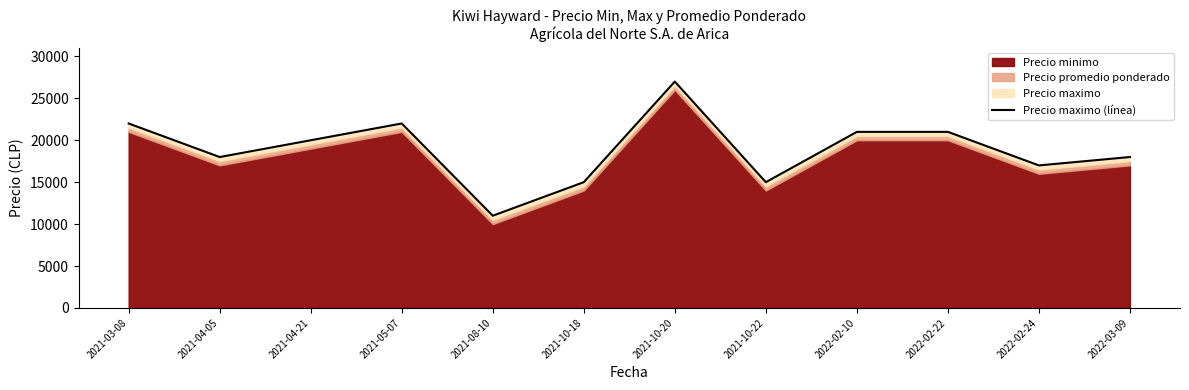

True or false: there are more than 1 points higher than both neighbors.

True